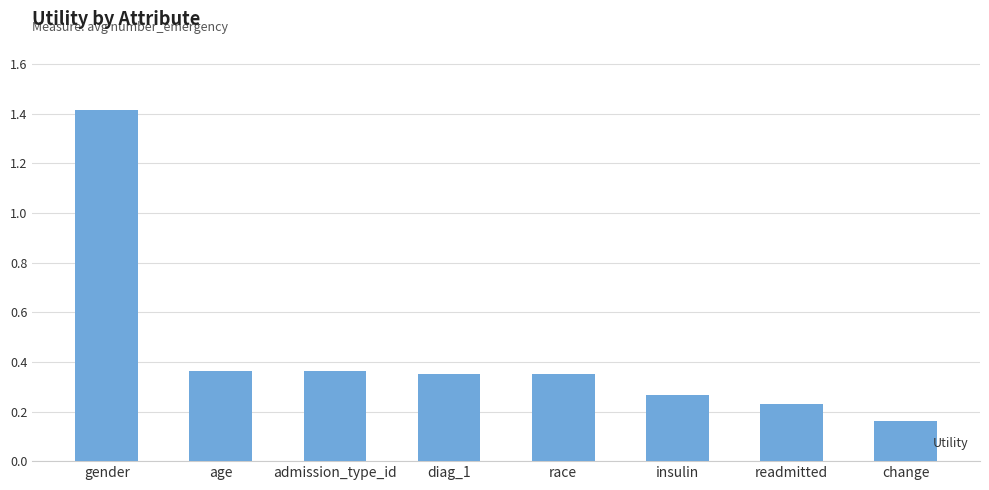

What is the label of the 4th bar from the right?

race